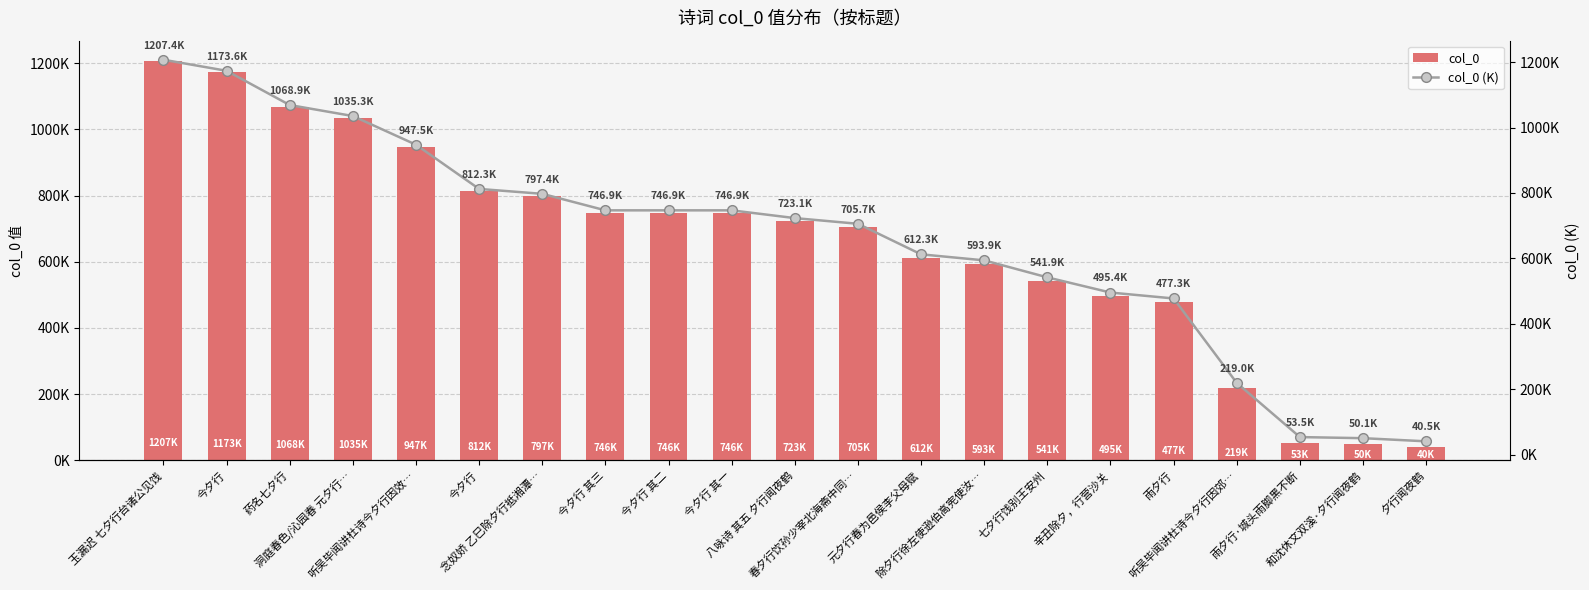

At how many categories does at least one series exceed 260097?

17